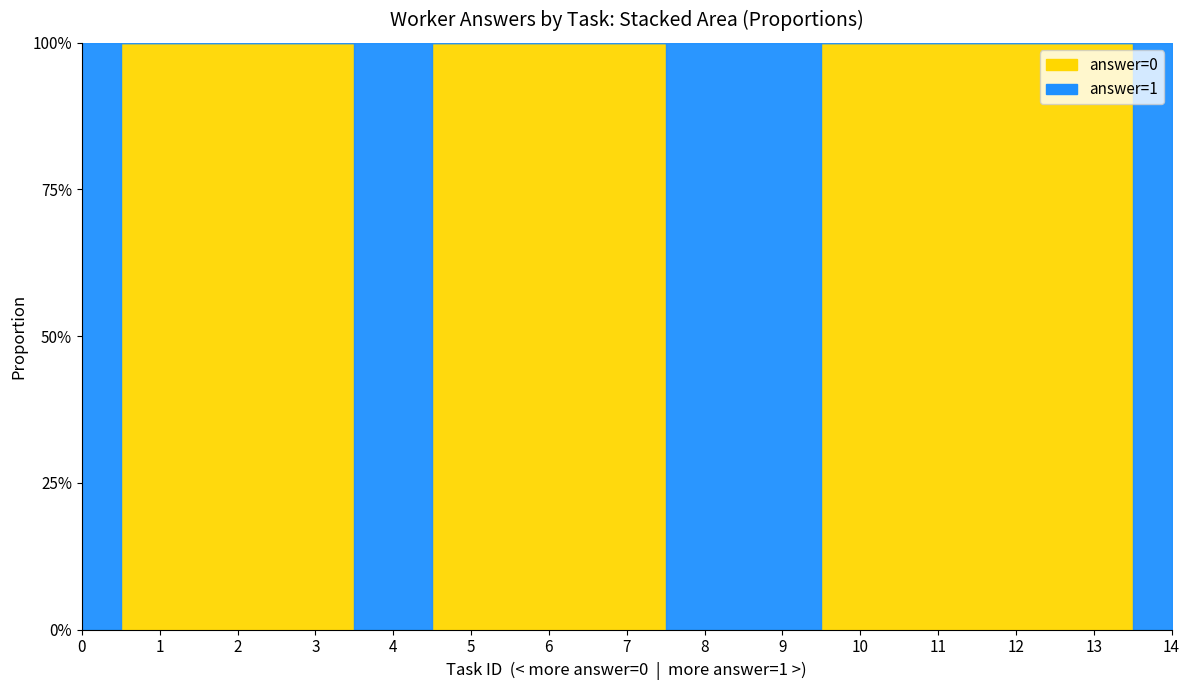

True or false: mixed and answer=1 intersect in this chart.

False